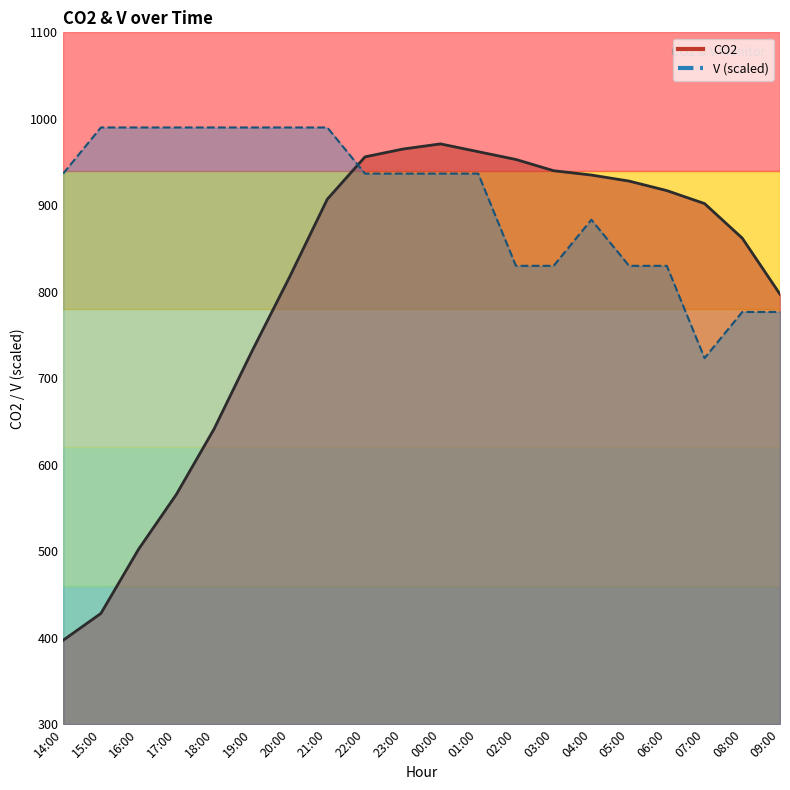

What is the sum of the V values at 09:00 and 22:00?

1713.3